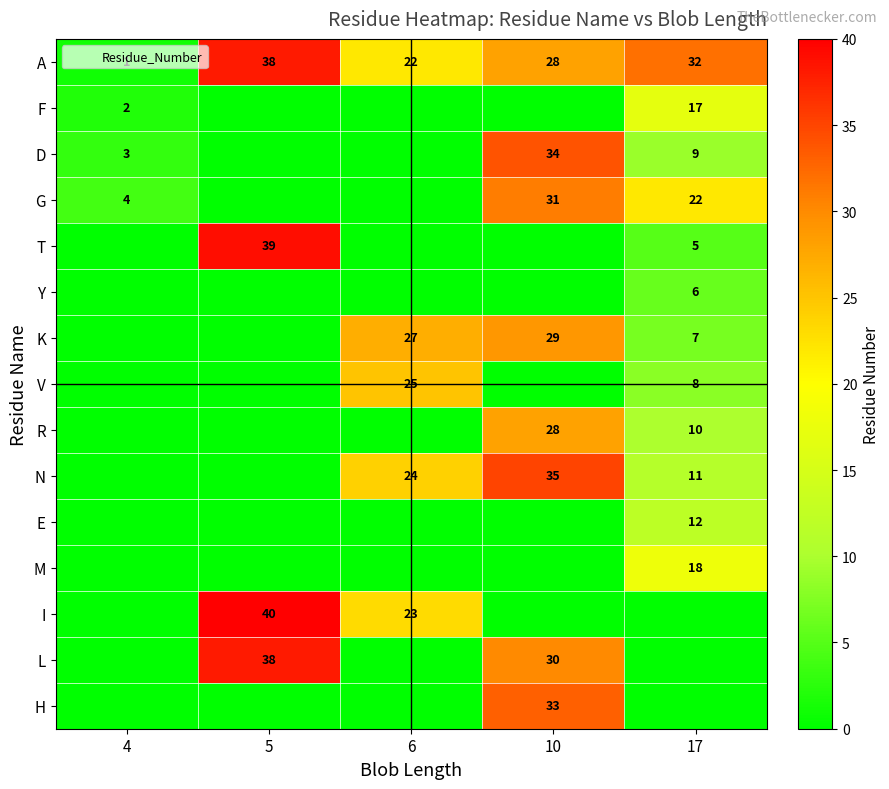

How many categories are shown in the chart?

5